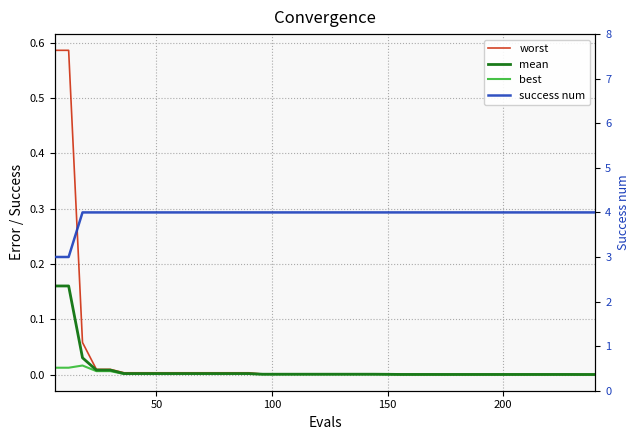

Rank the series by their maximum value, from lowest to highest.

best, mean, worst, success num